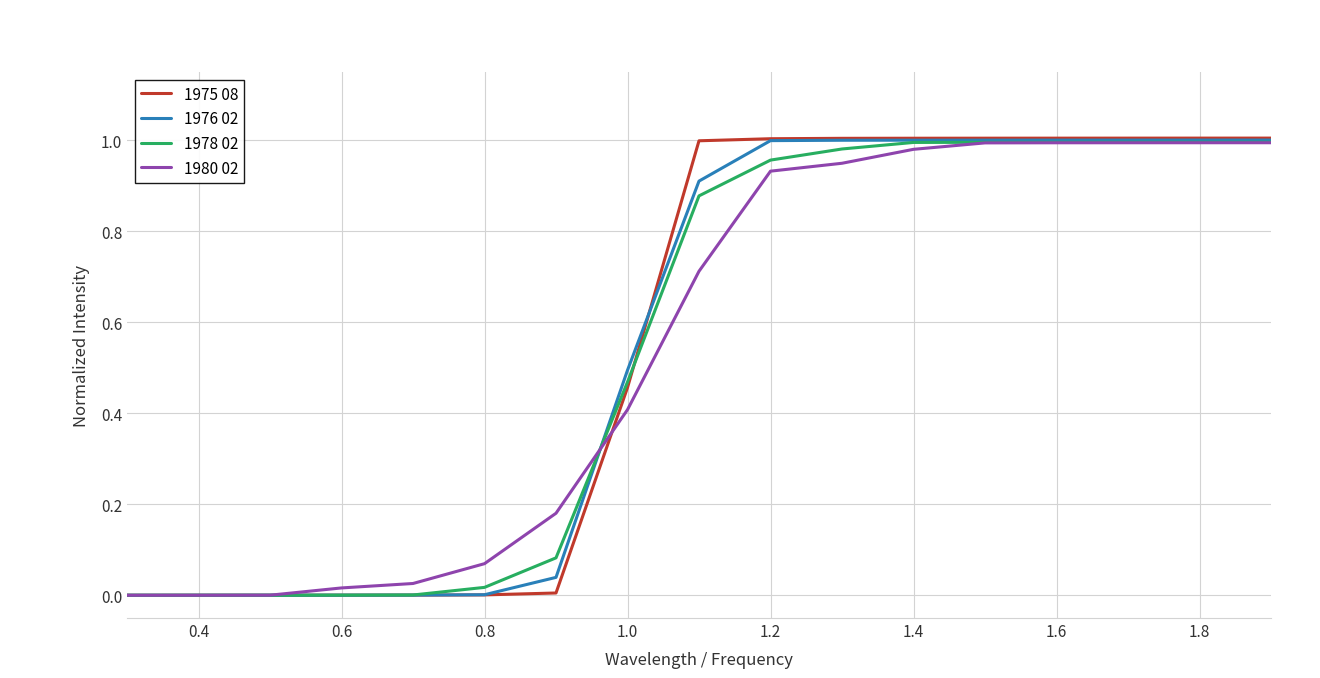

Which series has the widest spread of values?

1975 08